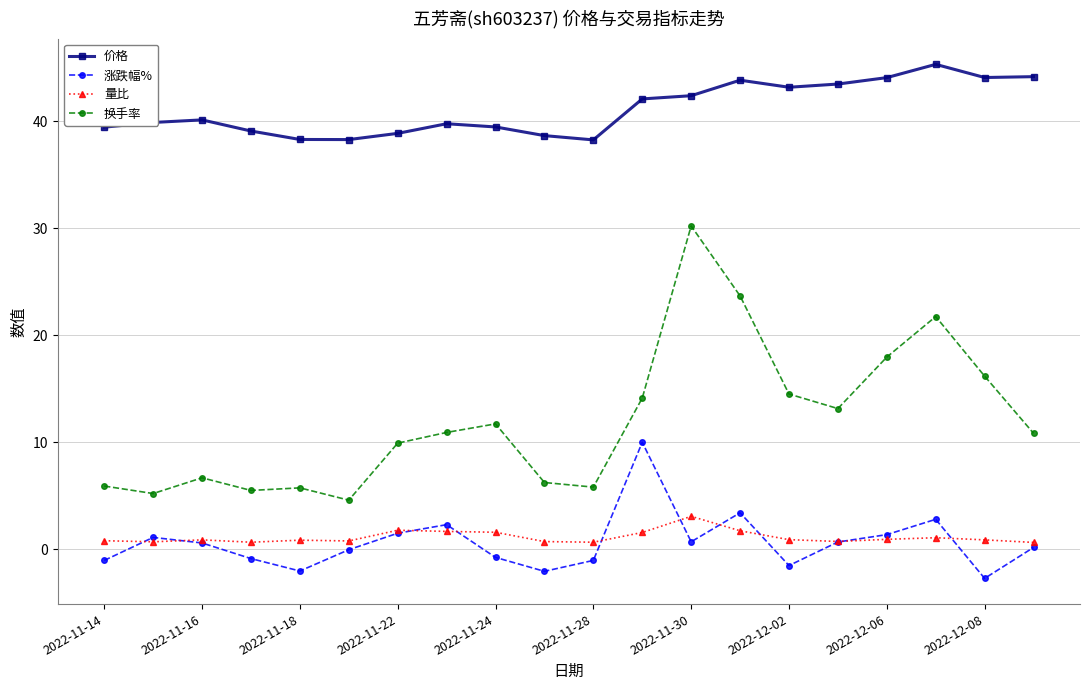

True or false: 换手率 and 价格 intersect in this chart.

False